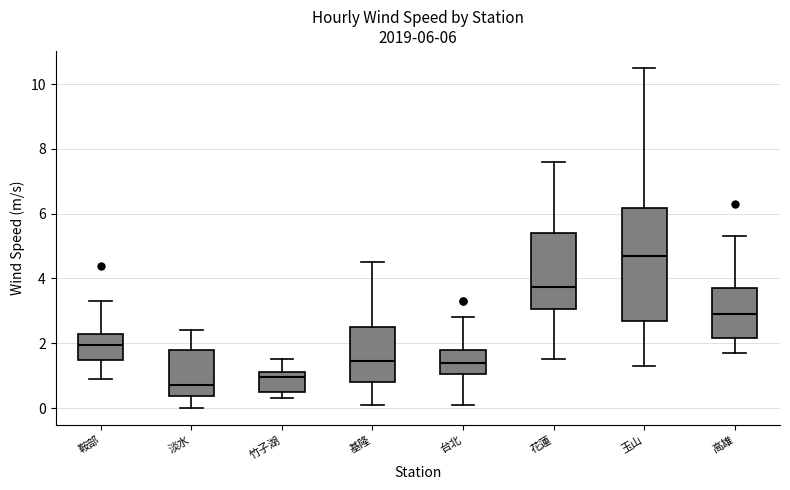

Which box is the tallest, from its lower edge to its upper edge?

玉山